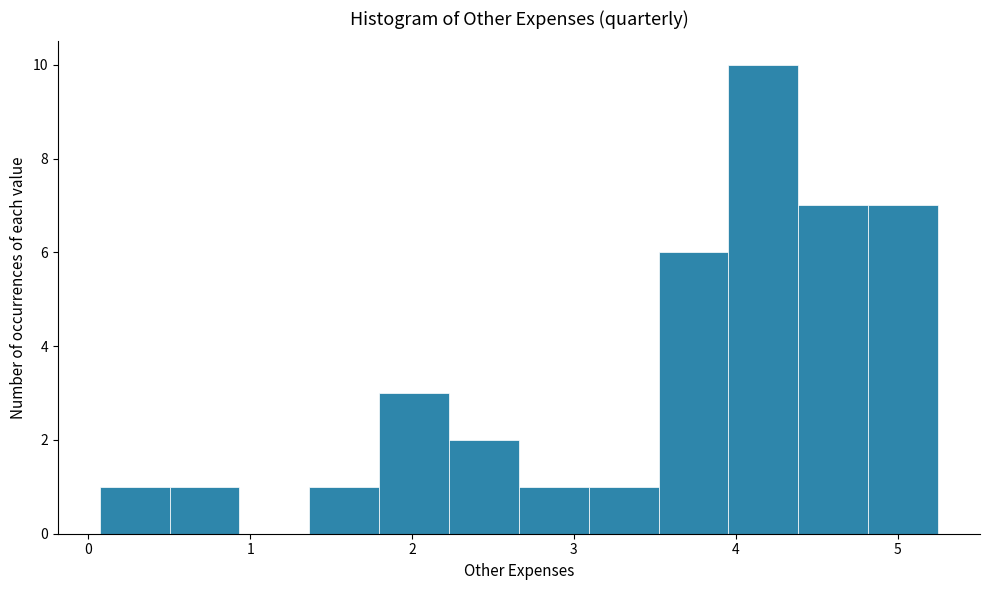

How tall is the bar that spans 1.4 to 1.8 on the x-axis? Neither the bar edges nor the heights are printed on the chart, so give them approximately, as read against the axes.

1